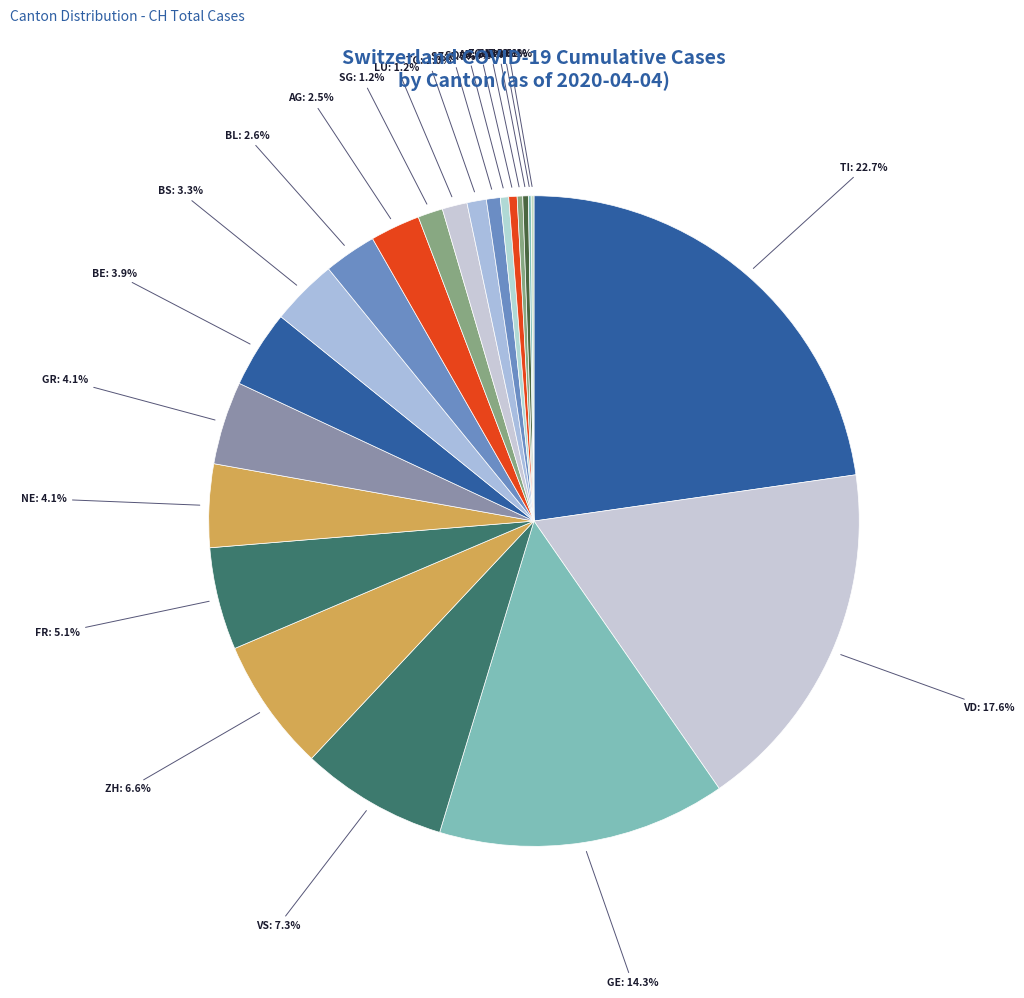

Which slice is the largest?

TI